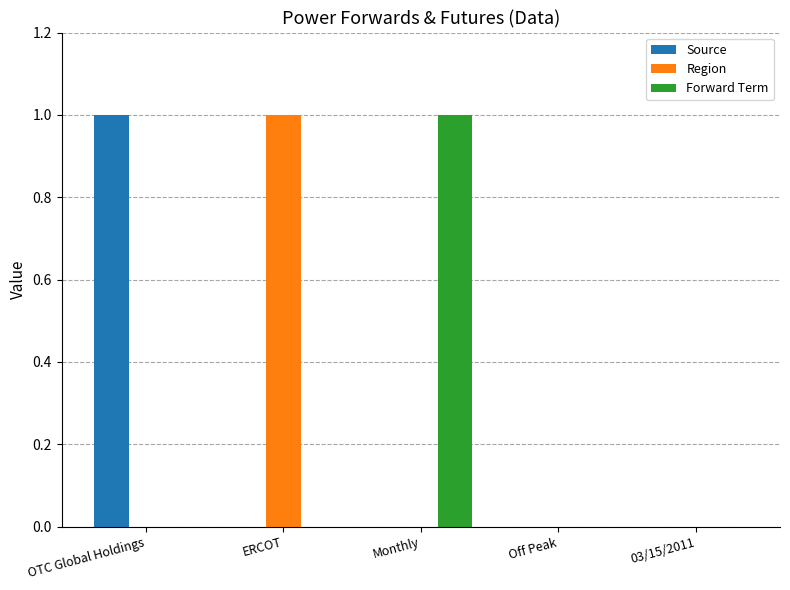

The Source series shows -1 at Off Peak. True or false?

False